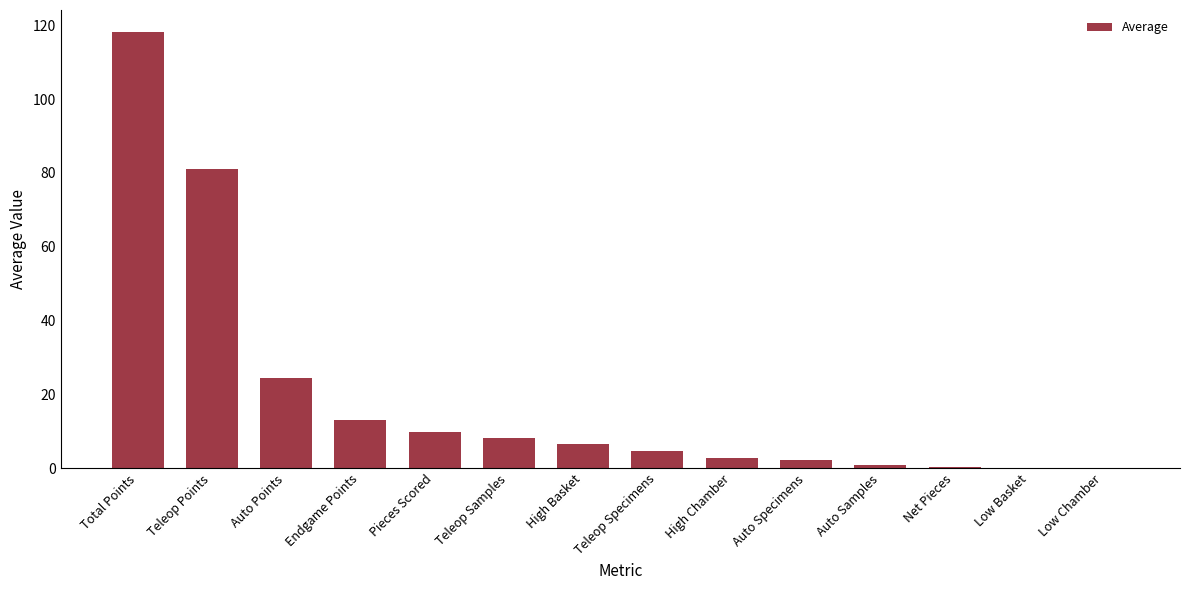

What is the sum of all values?

271.7